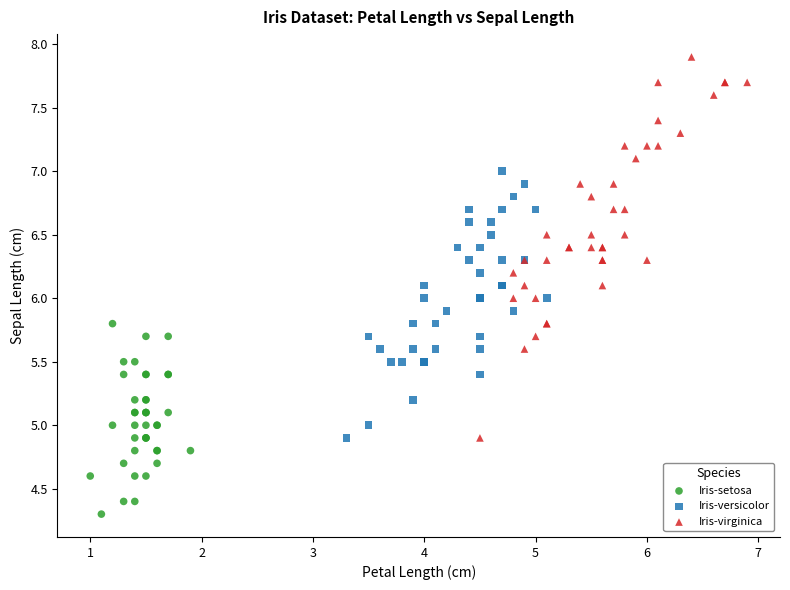

Which series reaches the minimum Y coordinate?

Iris-setosa